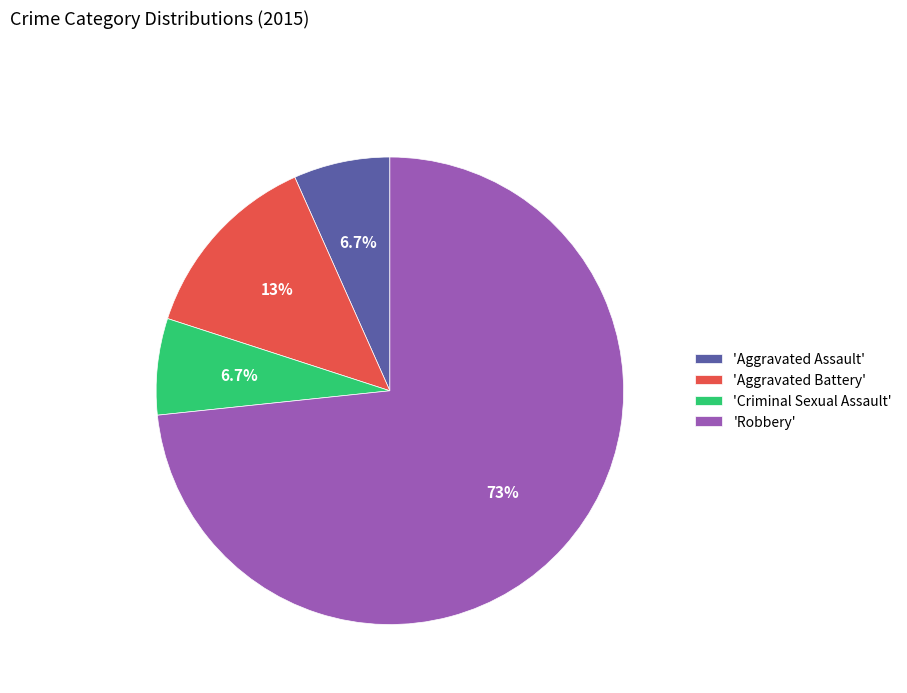

How much of the chart is everything except 'Aggravated Battery'?

86.7%